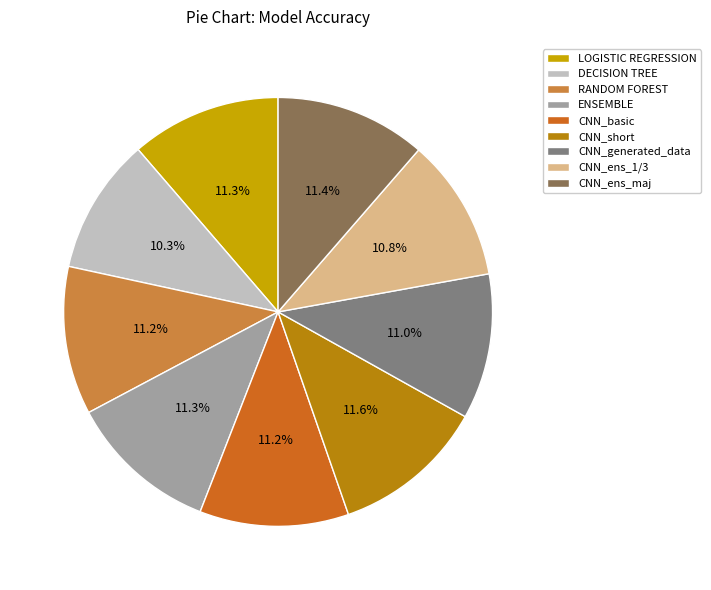

Count the number of slices in the pie.

9